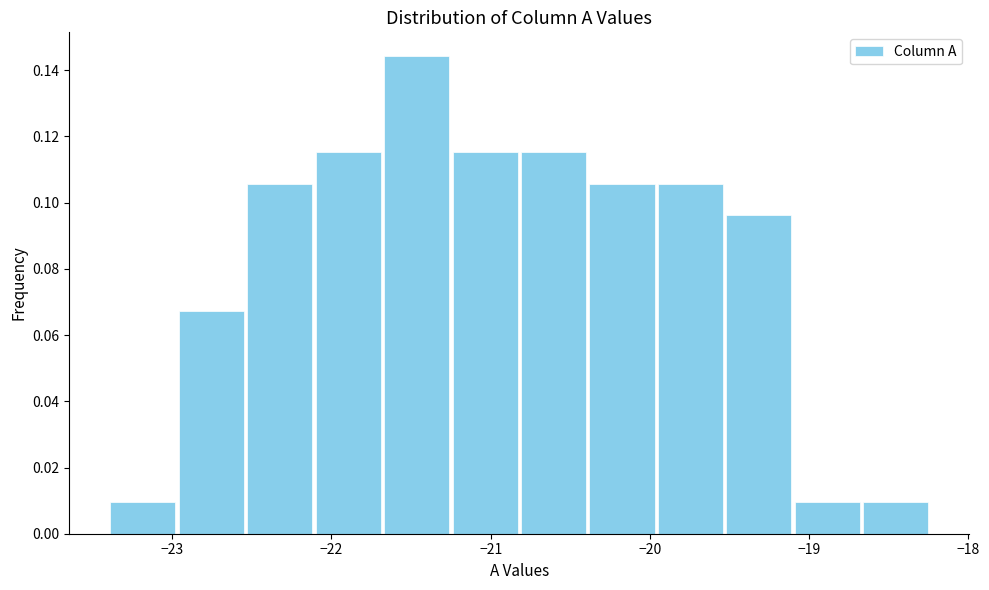

Reading left to right, transcribe this chart: for each bar, give the range it covers on the x-axis and its height. Neither the bar edges nor the heights are printed on the chart, so give them approximately, as read against the axes.

-23.40 to -22.97: 0.010
-22.97 to -22.54: 0.068
-22.54 to -22.11: 0.106
-22.11 to -21.68: 0.116
-21.68 to -21.25: 0.144
-21.25 to -20.82: 0.116
-20.82 to -20.39: 0.116
-20.39 to -19.96: 0.106
-19.96 to -19.53: 0.106
-19.53 to -19.10: 0.096
-19.10 to -18.67: 0.010
-18.67 to -18.24: 0.010